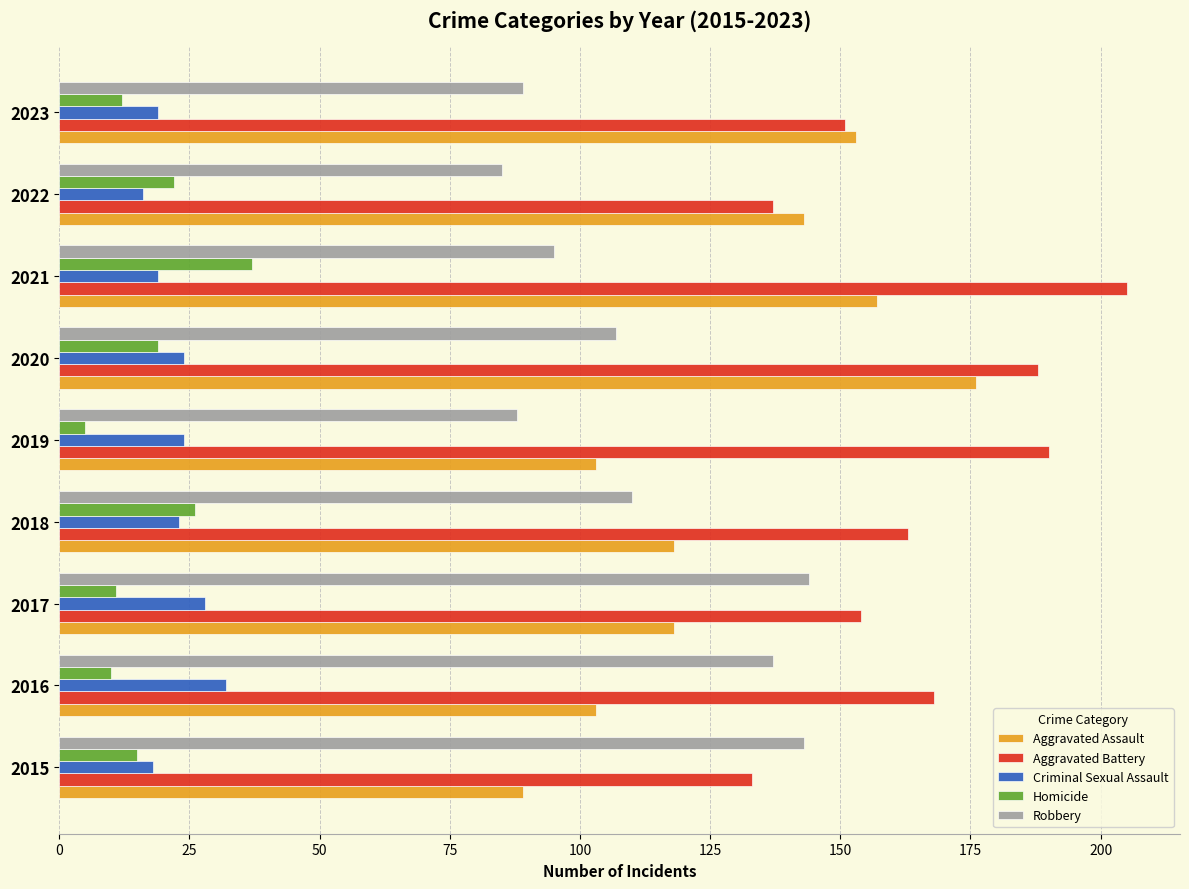

True or false: Criminal Sexual Assault has a value of 24 at 2020.

True